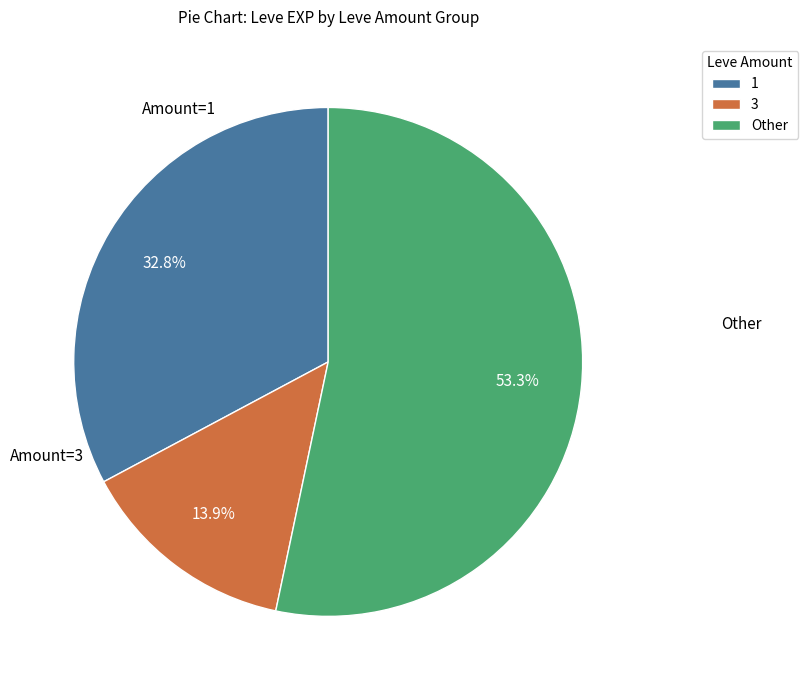

Is there a majority slice in this chart?

Yes